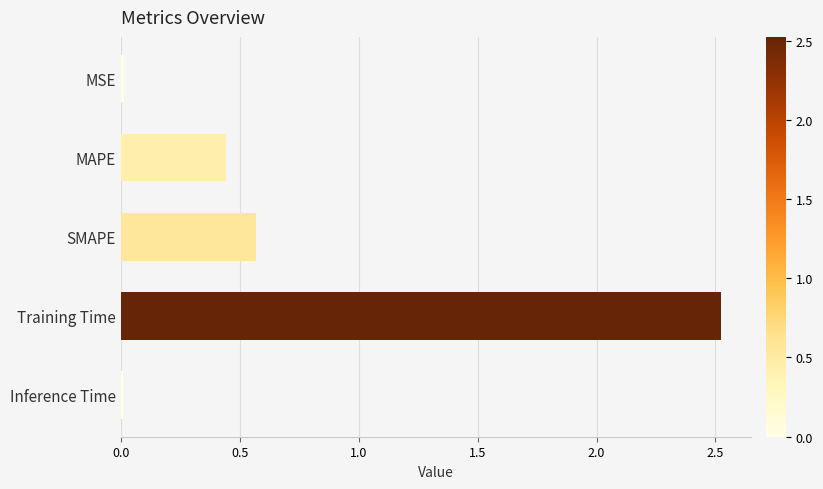

Which has a higher value, Inference Time or Training Time?

Training Time